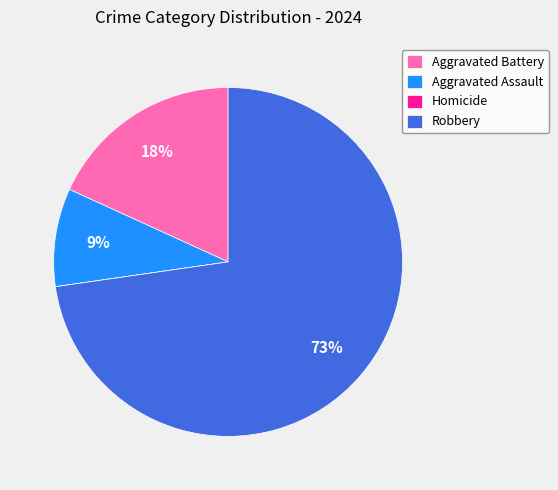

Is it true that Aggravated Assault is 1% of the pie?

False